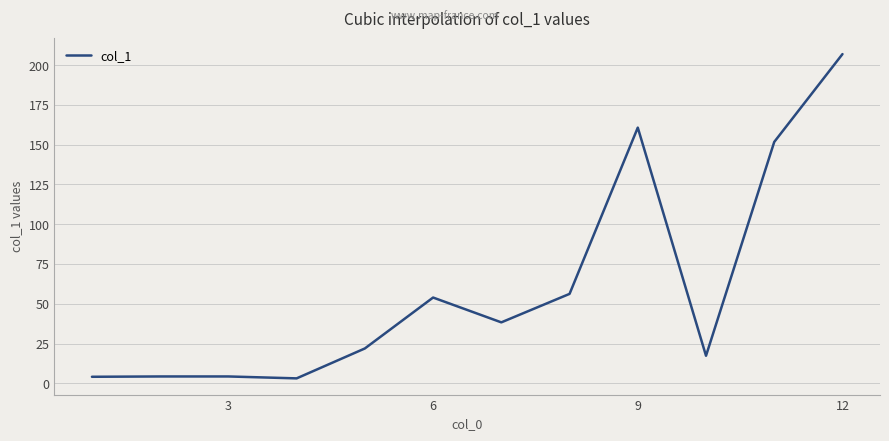

The chart shows a value of 160.7 at 9. True or false?

True